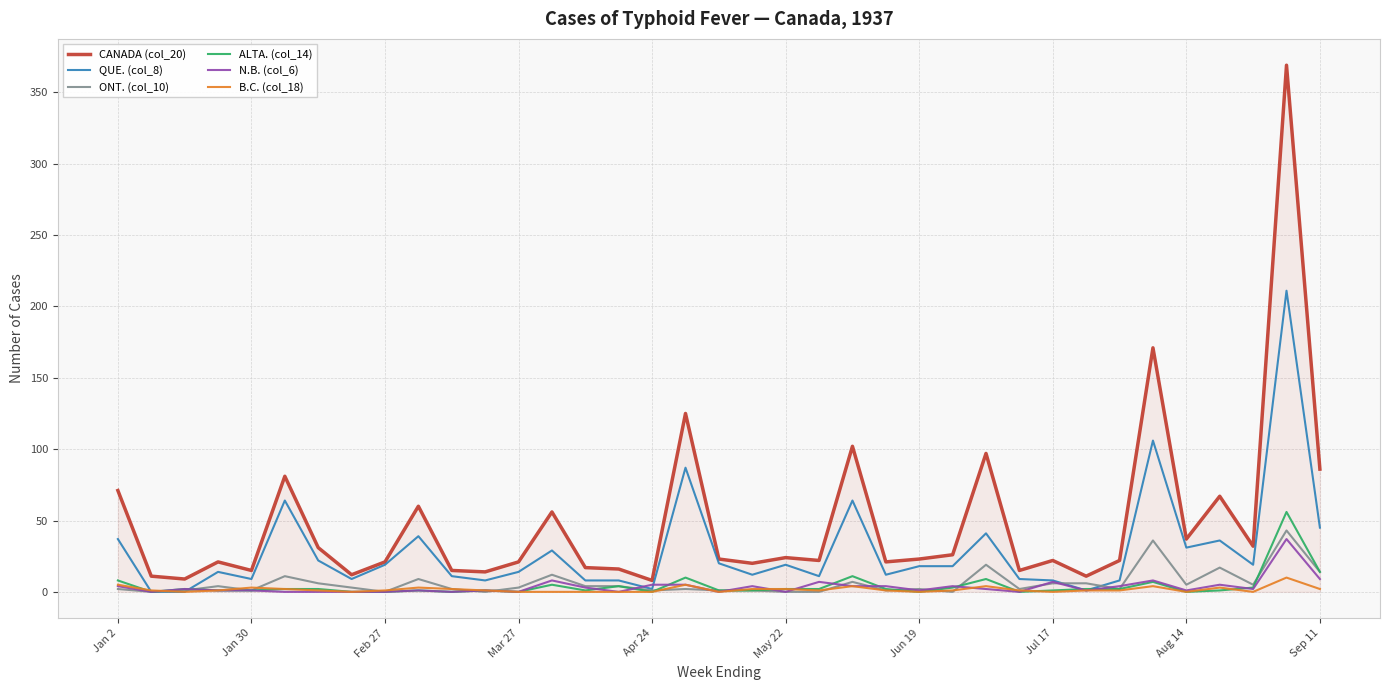

Which series has the widest spread of values?

CANADA (col_20)